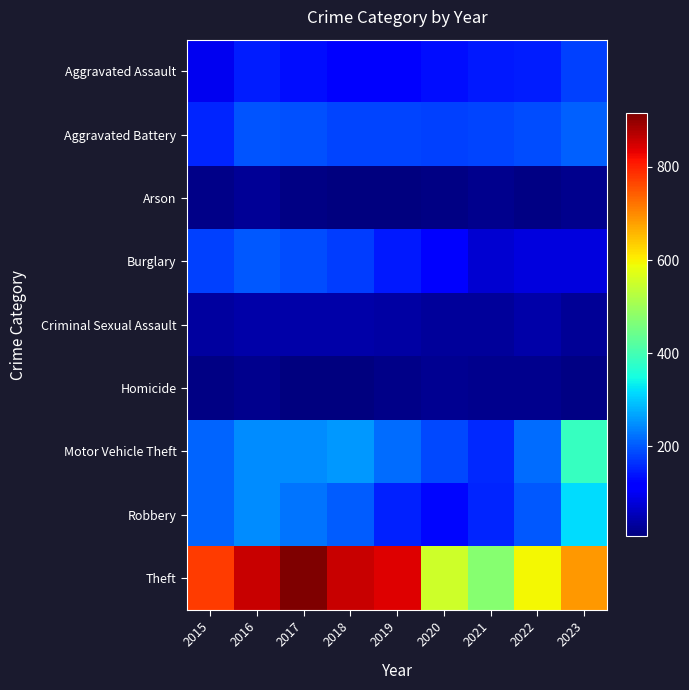

Reading left to right, what are all the values shown in this chart?

Aggravated Assault: 2015=95	2016=146	2017=131	2018=119	2019=113	2020=131	2021=142	2022=146	2023=177
Aggravated Battery: 2015=154	2016=196	2017=191	2018=183	2019=182	2020=180	2021=182	2022=190	2023=208
Arson: 2015=15	2016=25	2017=12	2018=8	2019=6	2020=12	2021=17	2022=11	2023=20
Burglary: 2015=178	2016=201	2017=189	2018=176	2019=143	2020=115	2021=71	2022=82	2023=82
Criminal Sexual Assault: 2015=31	2016=40	2017=39	2018=38	2019=37	2020=28	2021=30	2022=40	2023=27
Homicide: 2015=13	2016=18	2017=8	2018=8	2019=14	2020=22	2021=20	2022=20	2023=12
Motor Vehicle Theft: 2015=211	2016=245	2017=247	2018=256	2019=216	2020=184	2021=156	2022=219	2023=383
Robbery: 2015=212	2016=247	2017=224	2018=204	2019=150	2020=124	2021=153	2022=198	2023=317
Theft: 2015=774	2016=858	2017=916	2018=856	2019=841	2020=550	2021=474	2022=593	2023=687